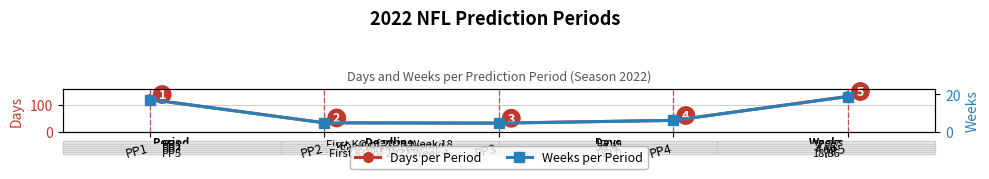

True or false: Weeks per Period has more than 0 interior local peaks.

False